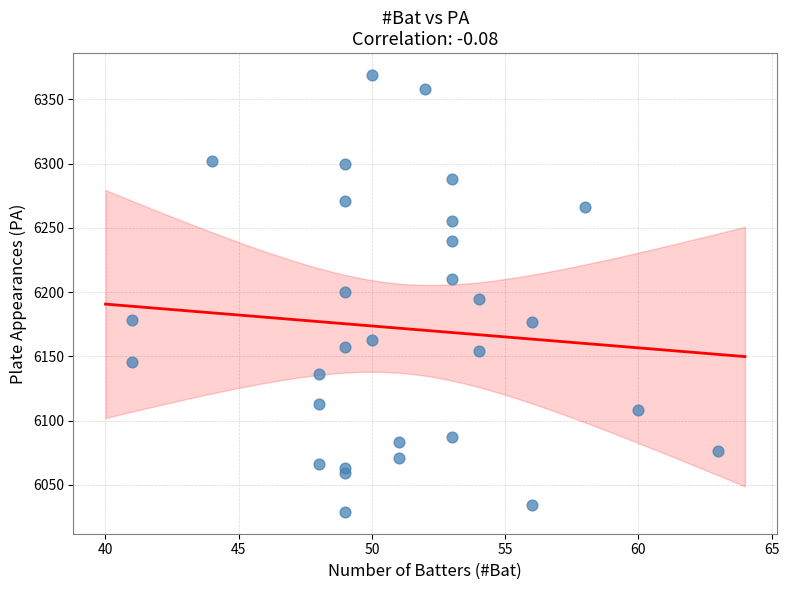

What is the range of X values (max minus min)?

22